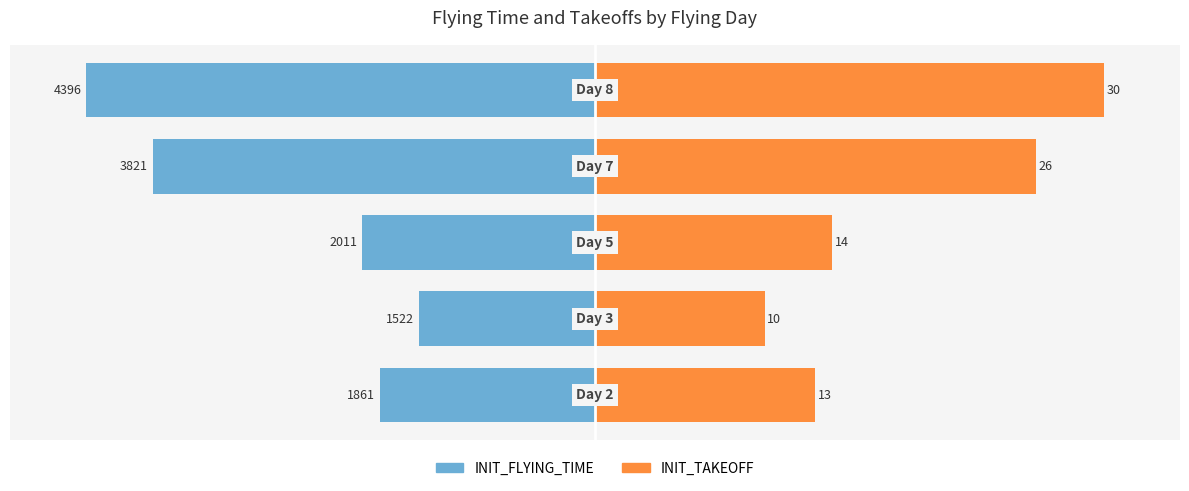

Reading left to right, extract all data points from this chart.

INIT_FLYING_TIME: -42.3	-34.6	-45.7	-86.9	-100.0
INIT_TAKEOFF: 43.3	33.3	46.7	86.7	100.0